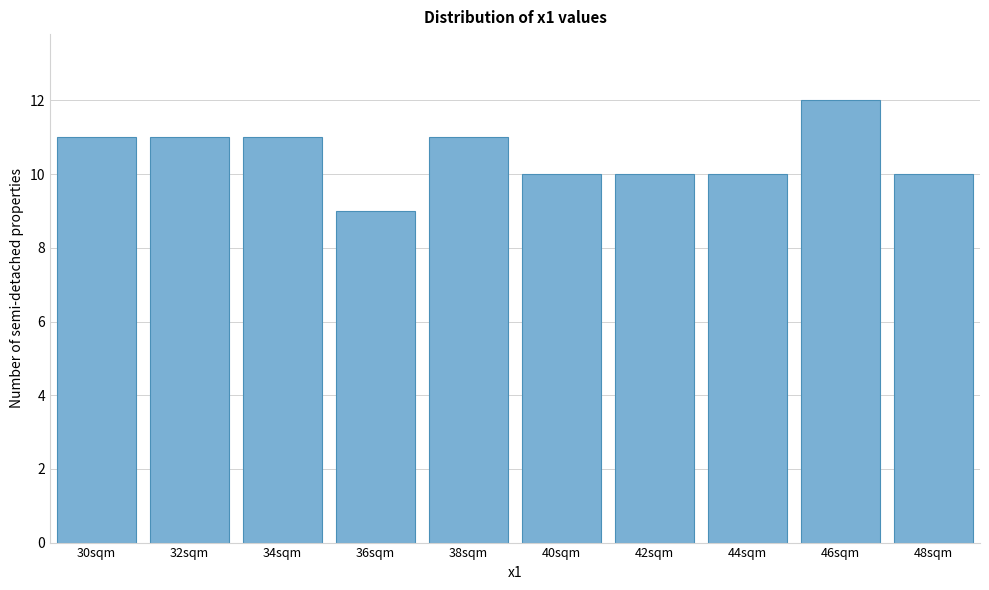

Reading left to right, transcribe all the data shown in this chart.

30sqm=11	32sqm=11	34sqm=11	36sqm=9	38sqm=11	40sqm=10	42sqm=10	44sqm=10	46sqm=12	48sqm=10